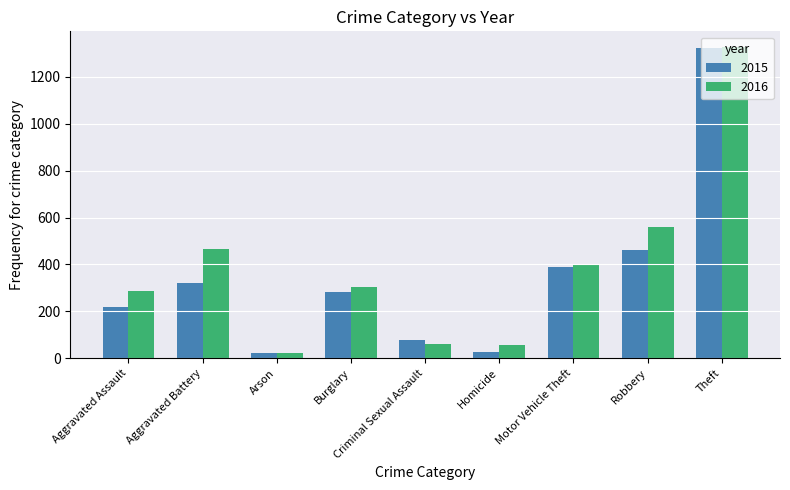

Count the number of categories in the chart.

9